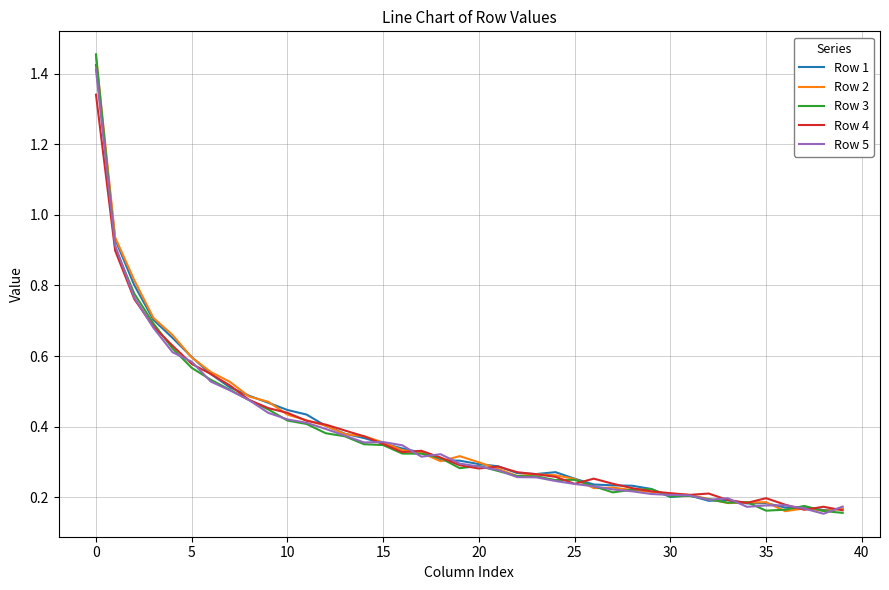

Which series has the widest spread of values?

Row 3